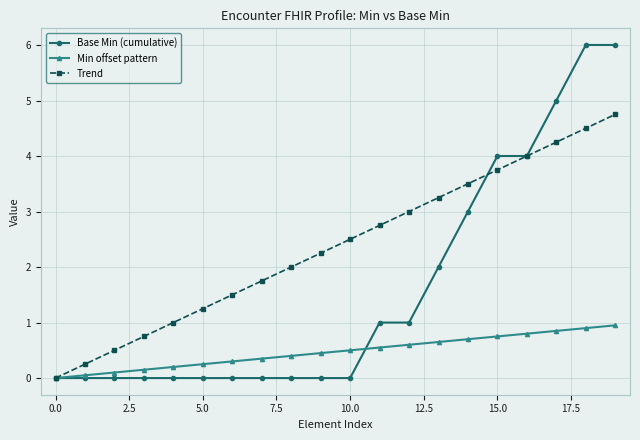

Which series has the largest range (max minus min)?

Base Min (cumulative)